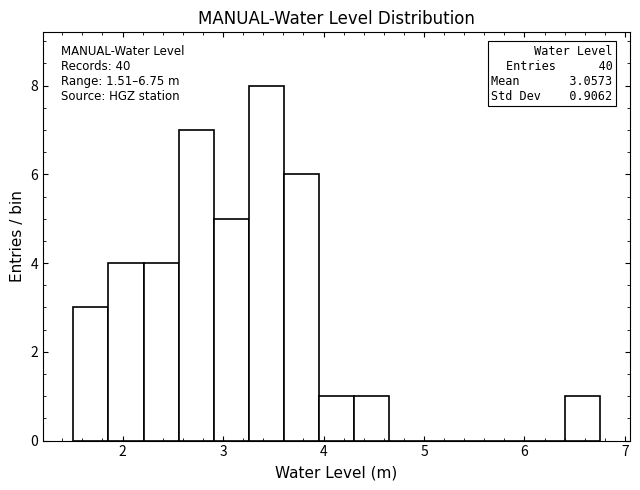

Around what value on the x-axis is the tallest bar? Give the approximate position of its centre, as read against the axis.

3.4